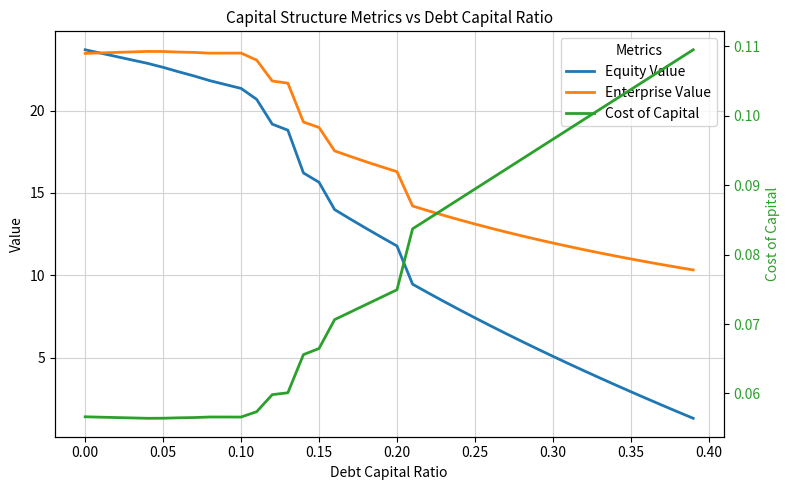

What is the maximum value for Enterprise Value?

23.6